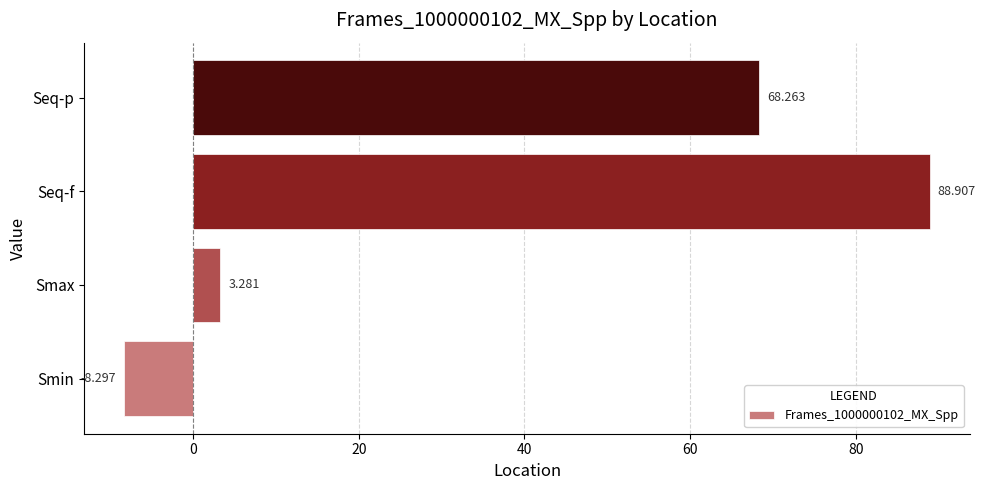

What is the difference between the second highest and second lowest values?

65.0